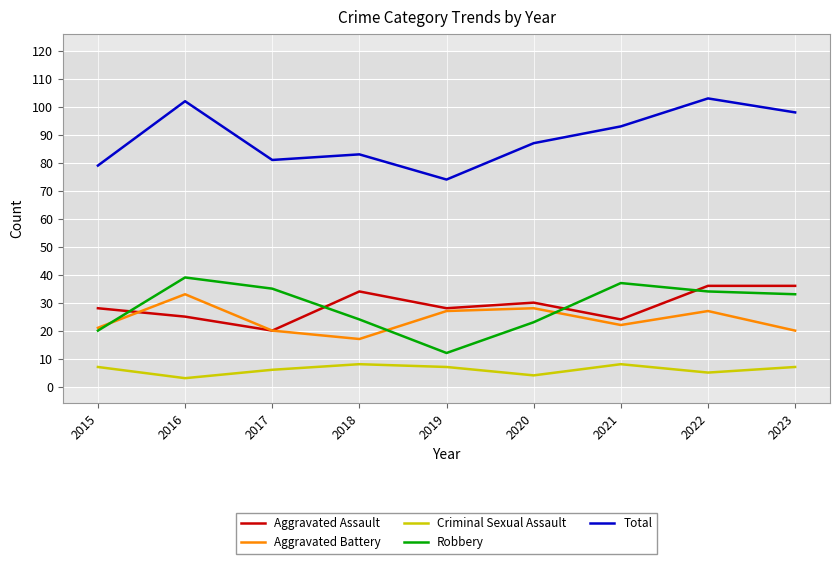

Reading left to right, extract all data points from this chart.

Aggravated Assault: 28	25	20	34	28	30	24	36	36
Aggravated Battery: 21	33	20	17	27	28	22	27	20
Criminal Sexual Assault: 7	3	6	8	7	4	8	5	7
Robbery: 20	39	35	24	12	23	37	34	33
Total: 79	102	81	83	74	87	93	103	98